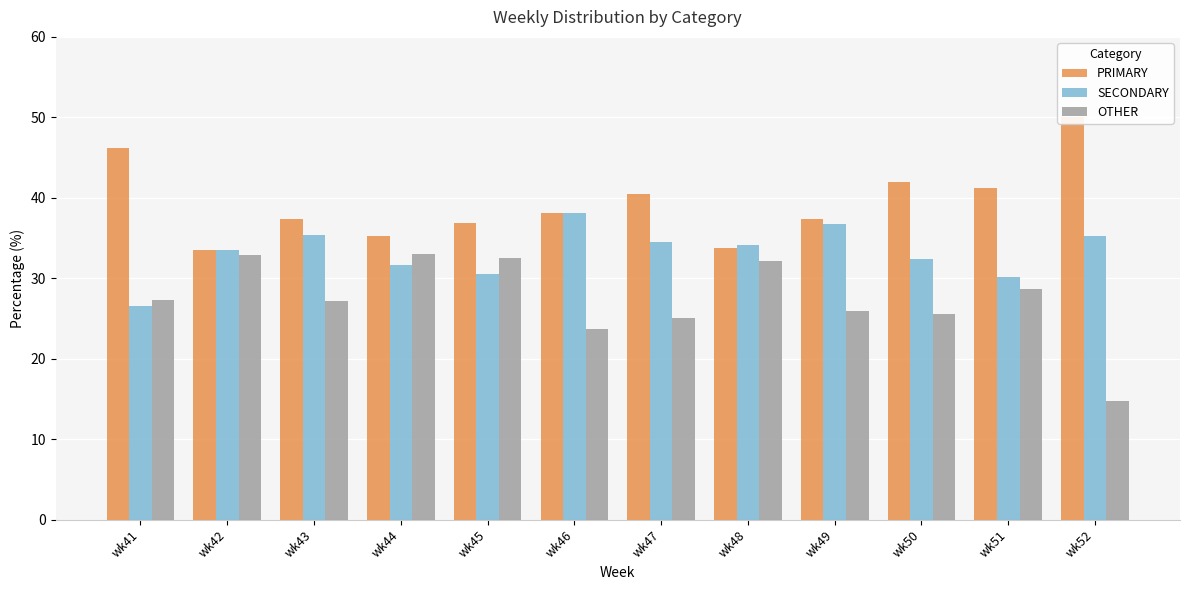

Reading left to right, list all the values displayed in this chart.

PRIMARY: 46.2	33.5	37.4	35.3	36.9	38.1	40.4	33.7	37.3	42.0	41.2	50.0
SECONDARY: 26.5	33.5	35.4	31.7	30.6	38.1	34.5	34.1	36.7	32.4	30.2	35.2
OTHER: 27.4	32.9	27.2	33.0	32.5	23.7	25.1	32.2	26.0	25.6	28.6	14.8